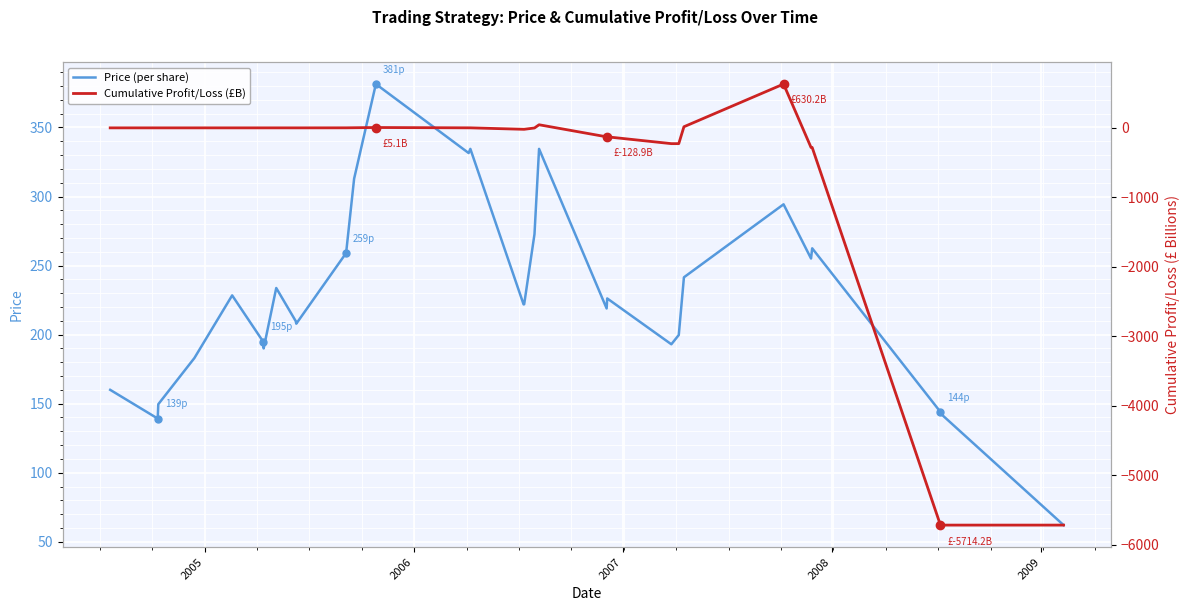

Reading right to left, extract all data points from this chart.

Price (per share): 62.0	142.6	144.0	262.5	255.1	294.4	294.4	241.5	241.5	199.7	193.0	226.2	218.9	334.5	334.5	272.7	272.7	222.0	221.8	334.5	331.5	381.4	381.4	312.9	312.9	259.1	259.1	207.9	209.8	233.8	233.8	190.0	195.0	228.4	228.4	183.0	183.0	149.6	139.2	160.0
Cumulative Profit/Loss (£B): -5714.2	-5714.2	-5714.2	-282.2	-282.2	630.2	630.2	15.9	15.9	-227.0	-227.0	-128.9	-128.9	44.7	44.7	-1.7	-1.7	-20.8	-20.8	0.4	0.4	5.1	5.1	1.9	1.9	0.6	0.6	-0.0	-0.0	0.1	0.1	-0.0	-0.0	0.0	0.0	0.0	0.0	-0.0	-0.0	0.0